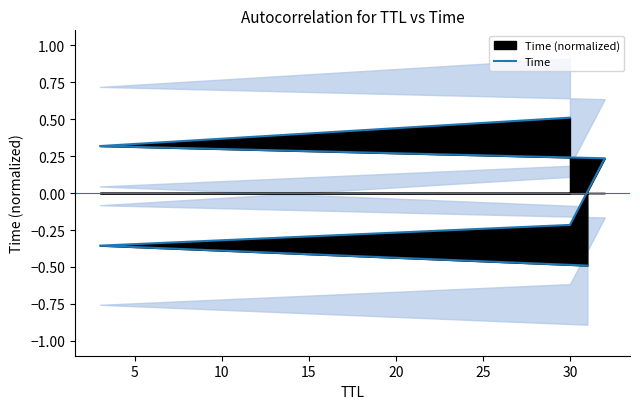

What is the change in value from 10 to 25?

+0.7